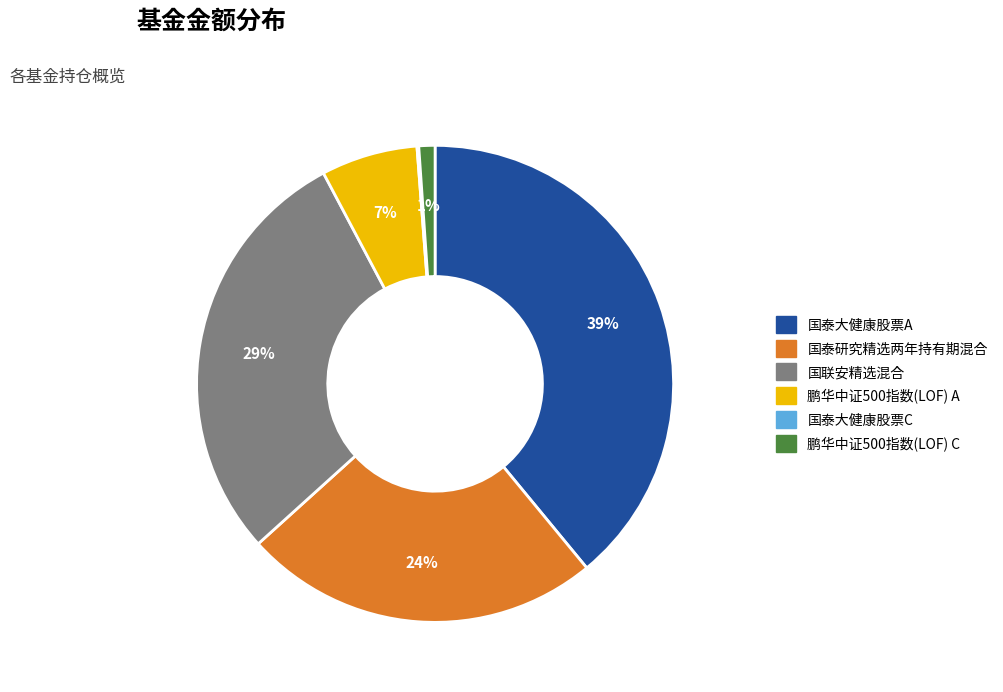

Is it true that 国泰大健康股票A is 39% of the pie?

True